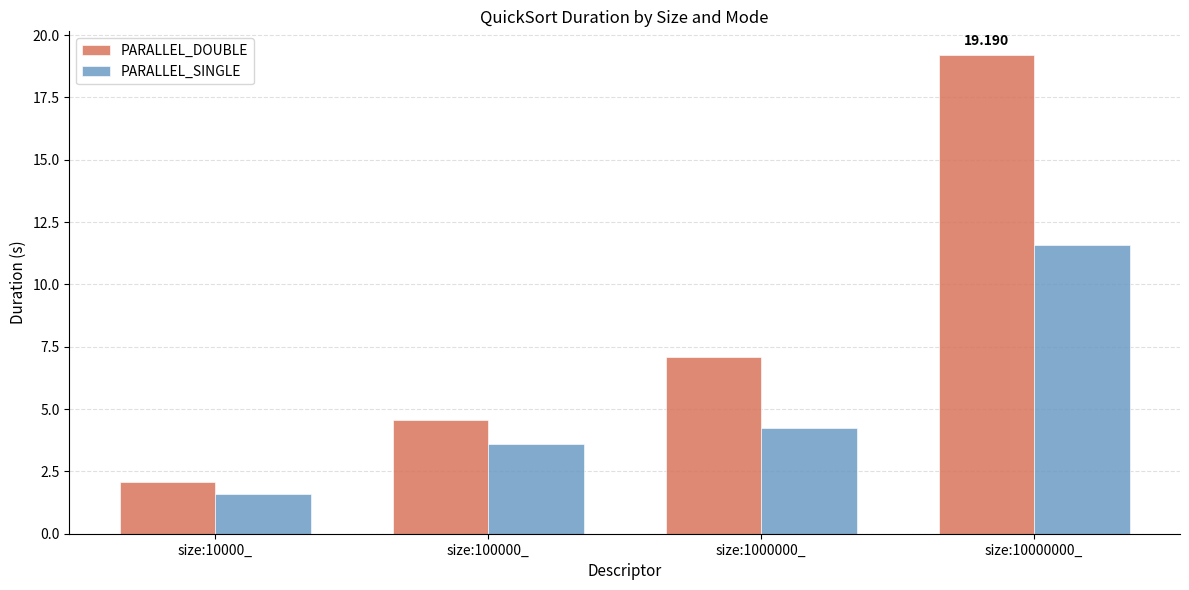

What is the value of the PARALLEL_DOUBLE bar at the 4th from the left?

19.2